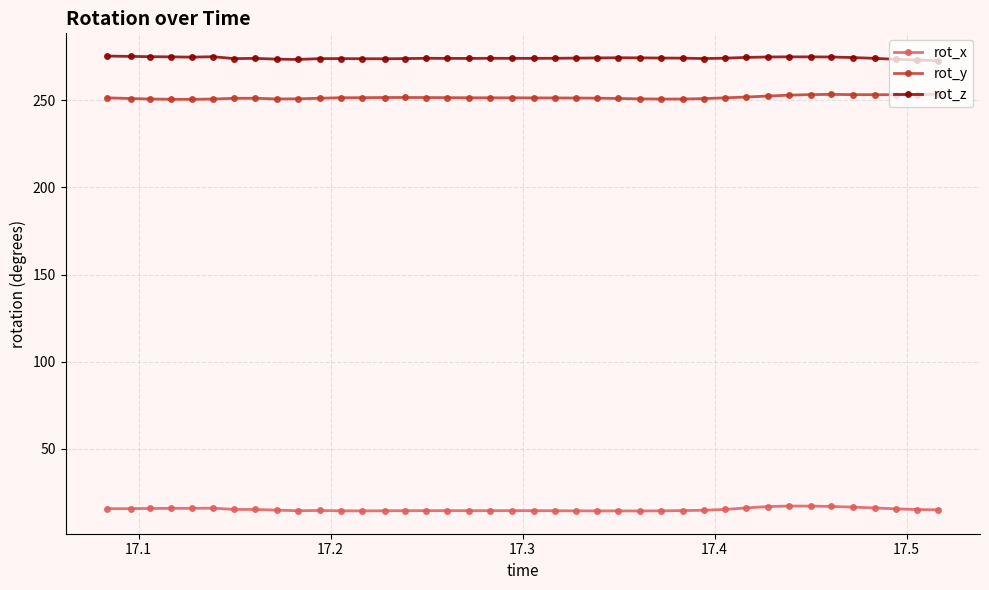

What is the maximum value for rot_z?

275.4